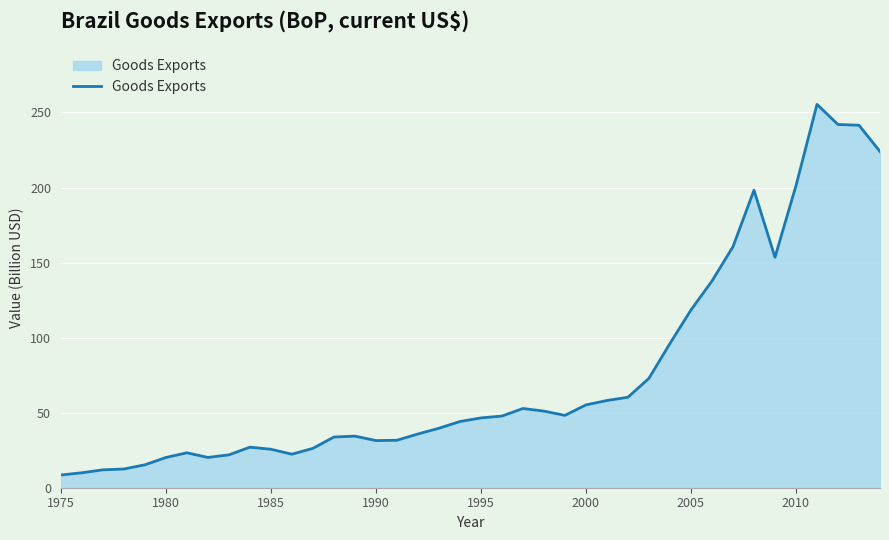

What is the difference between the maximum and minimum values?

246.9